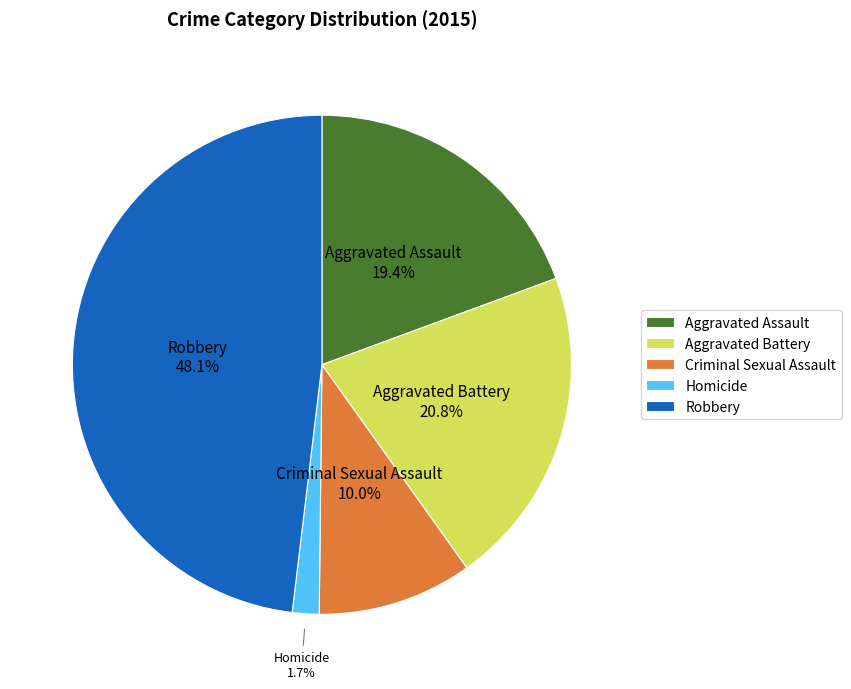

Count the number of slices in the pie.

5